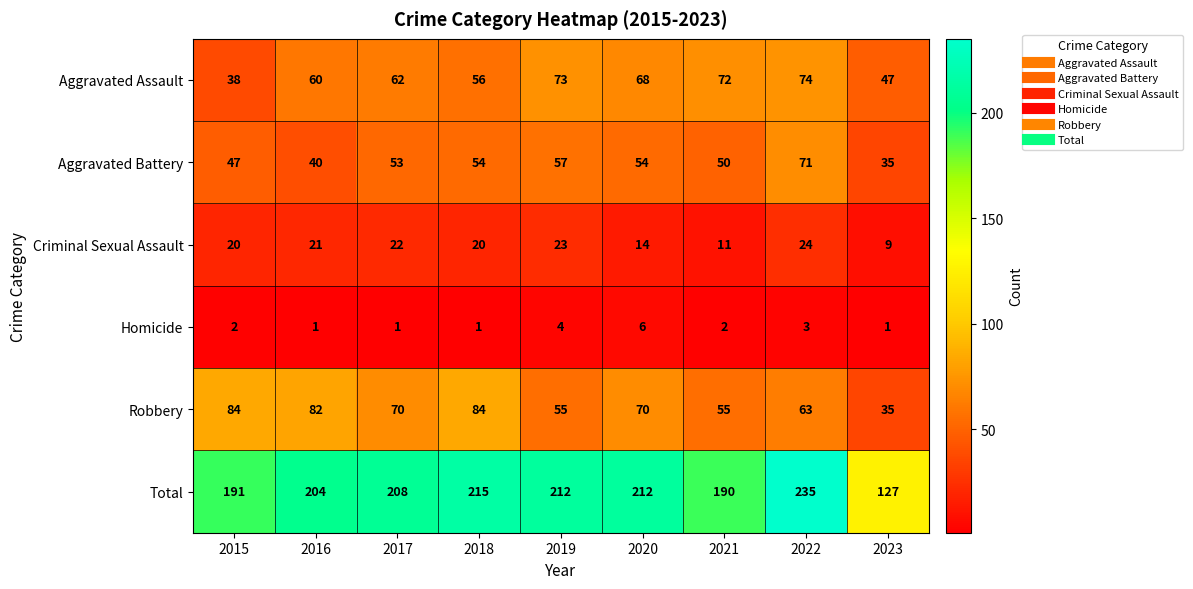

True or false: Criminal Sexual Assault has a value of 15 at 2019.

False